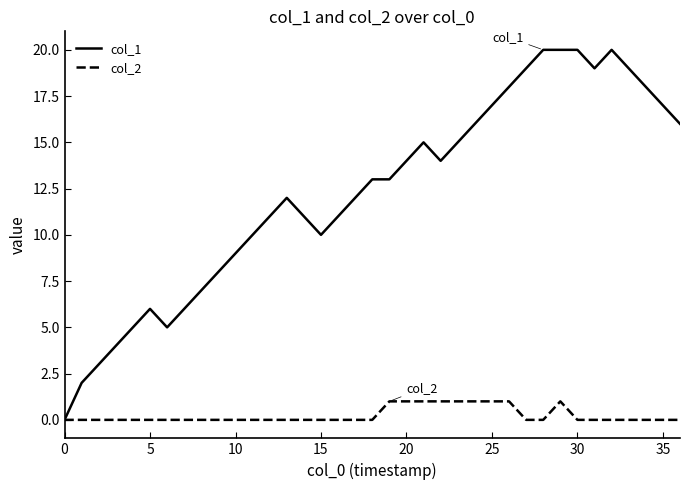

How many lines are shown in the chart?

2